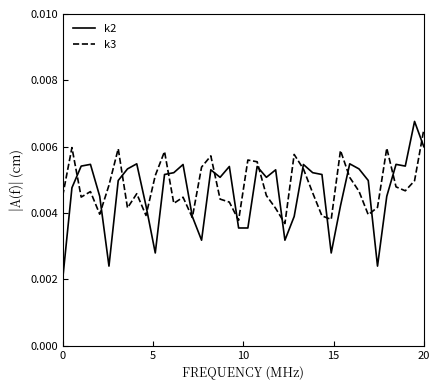

Which series has the widest spread of values?

k2